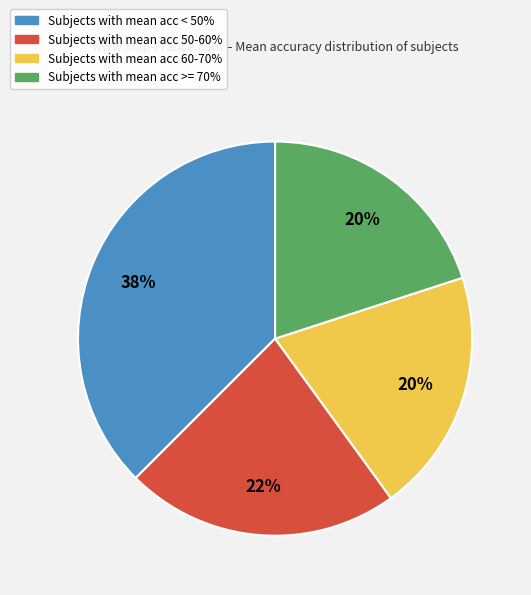

Does any single category account for the majority?

No